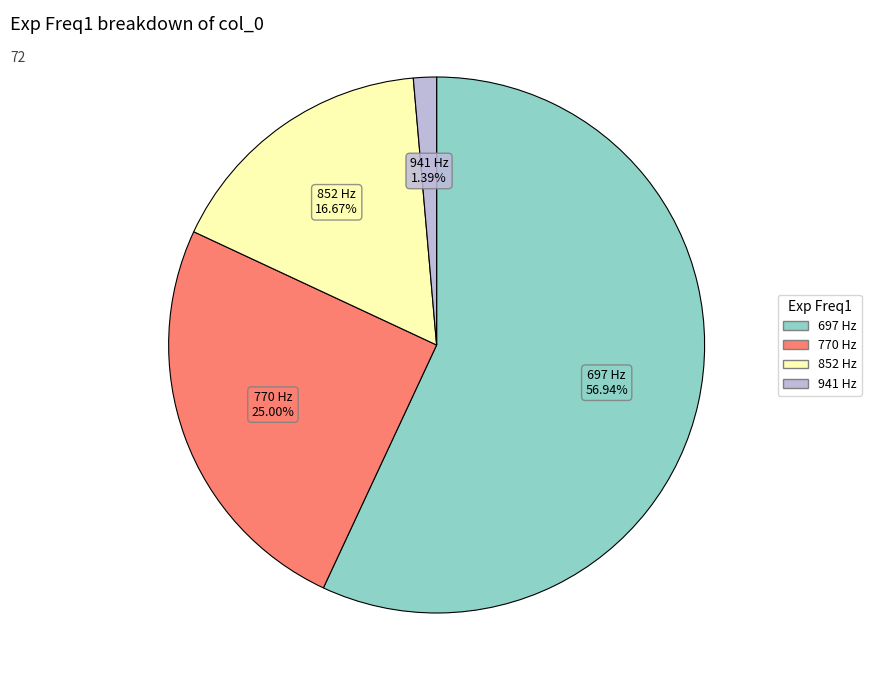

Is there any slice that represents more than half of the pie?

Yes